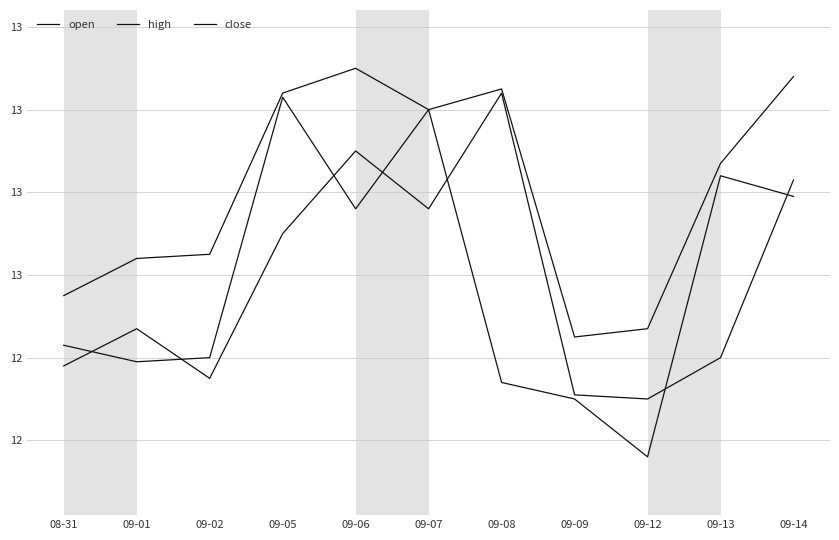

What is the label of the 3rd point from the right?

09-12